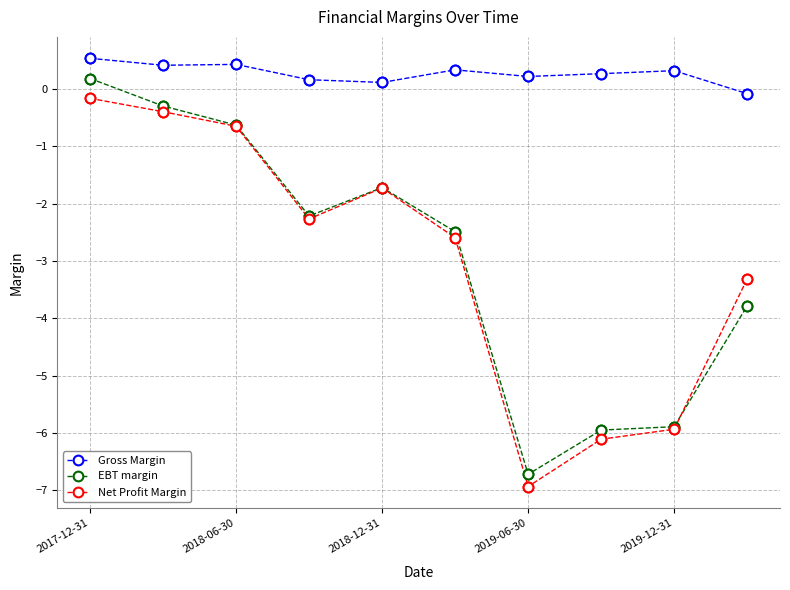

What are all the series names shown in the legend?

Gross Margin, EBT margin, Net Profit Margin